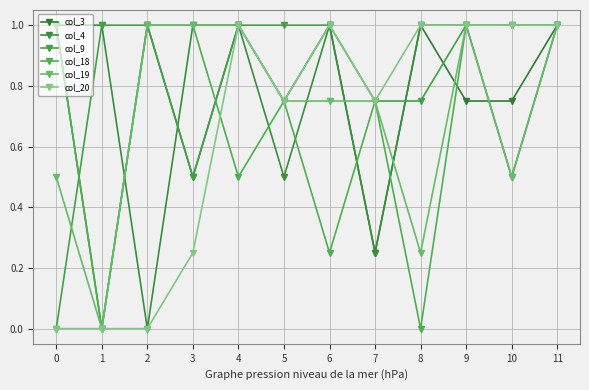

Between 2 and 5, which is larger?

2